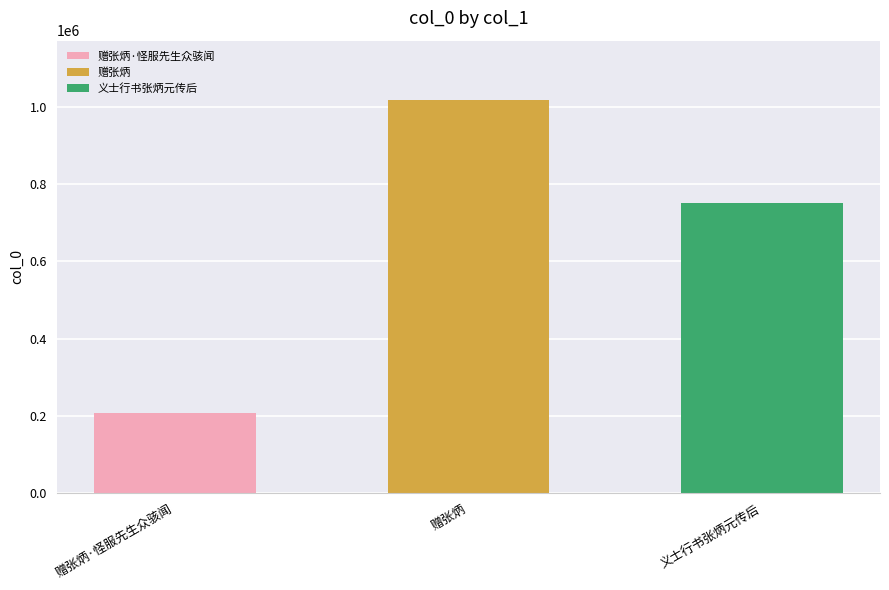

Rank the categories by value from lowest to highest.

赠张炳·怪服先生众骇闻, 义士行书张炳元传后, 赠张炳